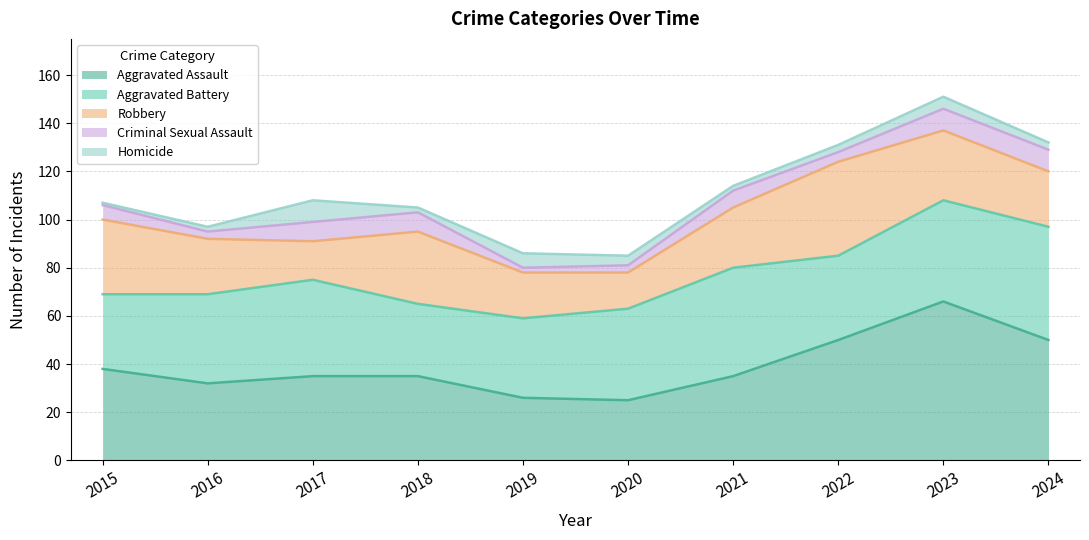

Between 2017 and 2020, which series saw the biggest shift?

Aggravated Assault